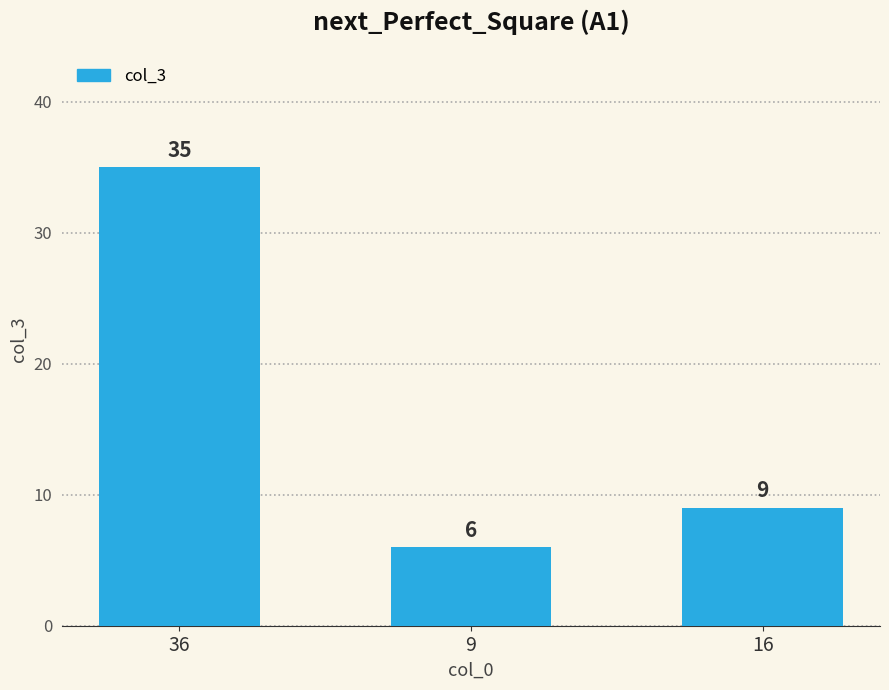

What is the difference between the values at 36 and 16?

26